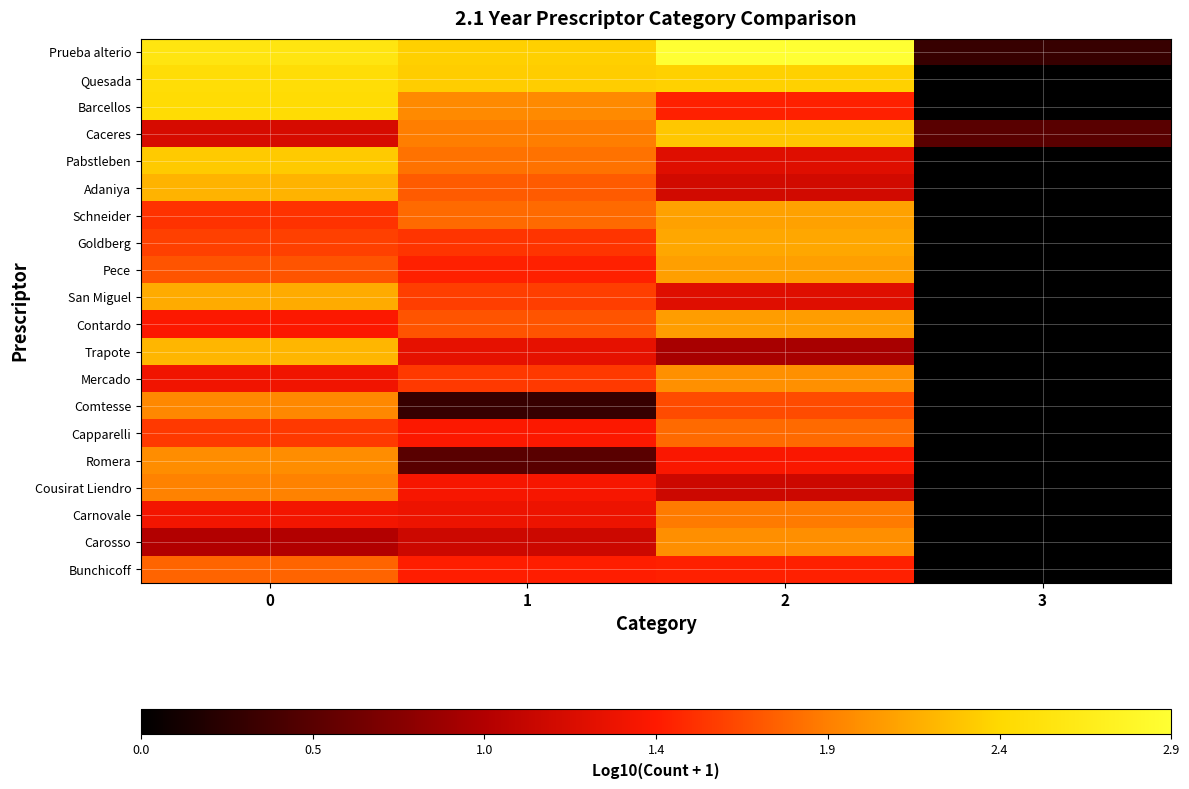

What is the spread (max minus min) of values at 3?

0.5